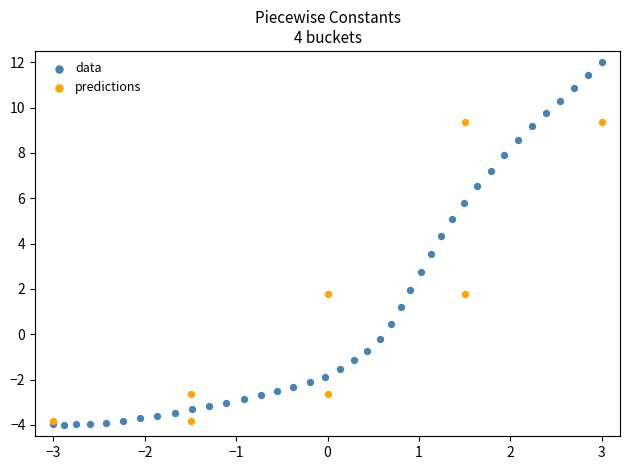

Which series contains the highest Y value?

data